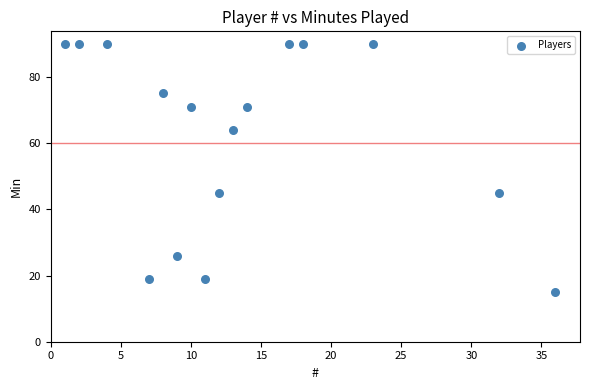

What is the range of X values (max minus min)?

35